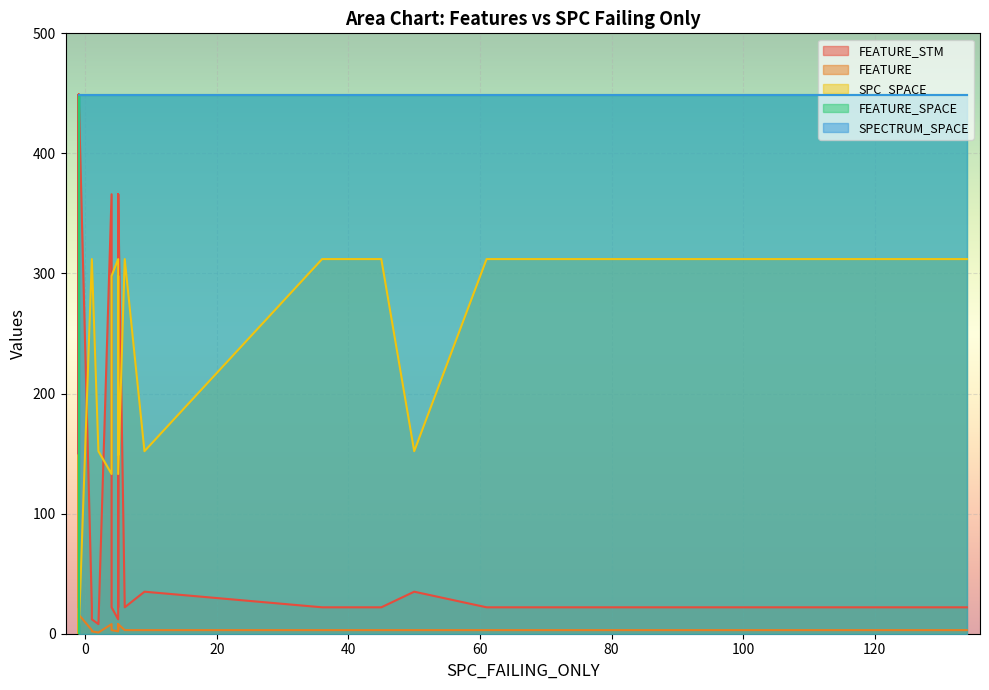

The value of SPECTRUM_SPACE at 8 is 449. True or false?

True